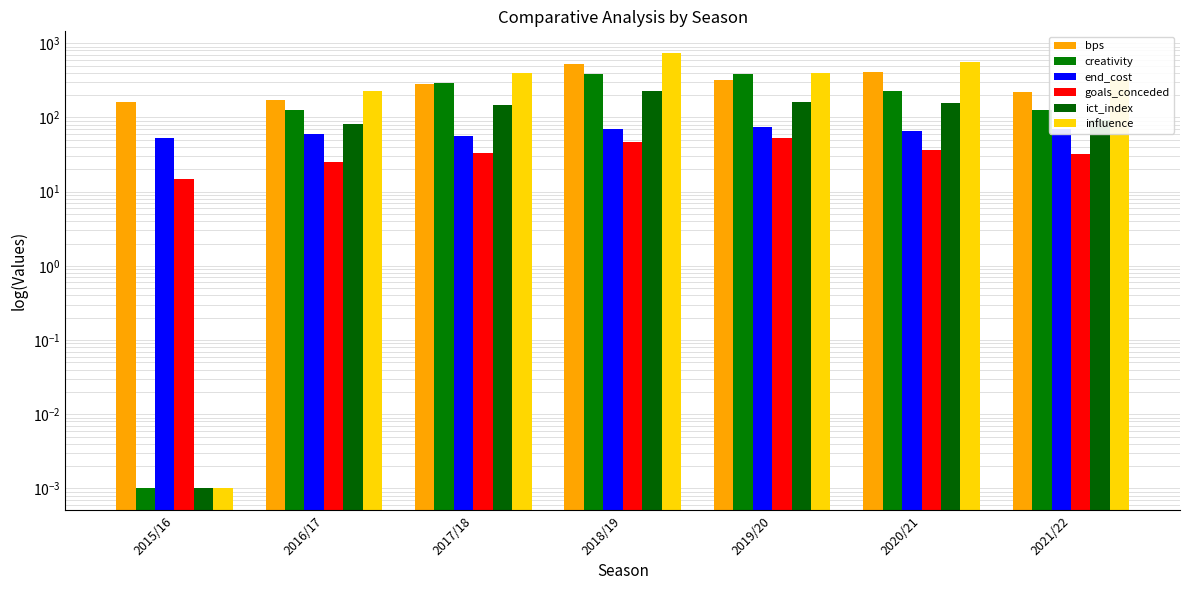

Reading left to right, list all the values displayed in this chart.

bps: 2015/16=161.0	2016/17=170.0	2017/18=282.0	2018/19=525.0	2019/20=321.0	2020/21=409.0	2021/22=220.0
creativity: 2015/16=0.0	2016/17=125.7	2017/18=288.4	2018/19=388.4	2019/20=391.1	2020/21=230.4	2021/22=127.3
end_cost: 2015/16=53.0	2016/17=60.0	2017/18=56.0	2018/19=69.0	2019/20=74.0	2020/21=65.0	2021/22=71.0
goals_conceded: 2015/16=15.0	2016/17=25.0	2017/18=33.0	2018/19=47.0	2019/20=53.0	2020/21=37.0	2021/22=32.0
ict_index: 2015/16=0.0	2016/17=82.2	2017/18=147.5	2018/19=225.0	2019/20=162.6	2020/21=154.7	2021/22=92.4
influence: 2015/16=0.0	2016/17=229.0	2017/18=392.2	2018/19=737.8	2019/20=397.4	2020/21=557.4	2021/22=319.8